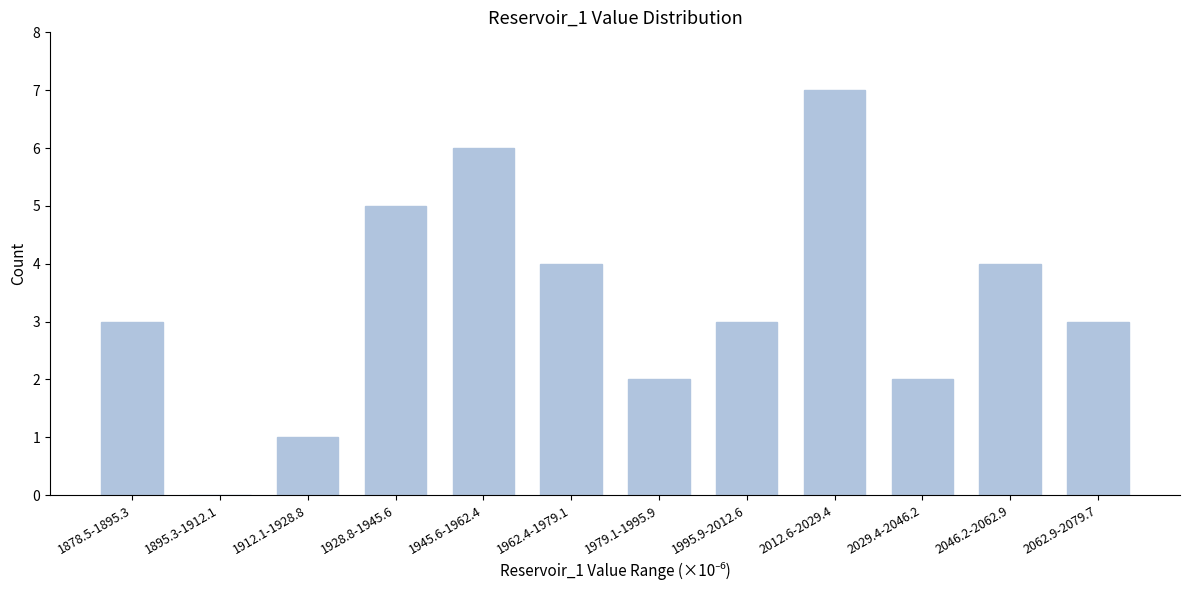

Reading right to left, transcribe all the data shown in this chart.

2062.9-2079.7=3	2046.2-2062.9=4	2029.4-2046.2=2	2012.6-2029.4=7	1995.9-2012.6=3	1979.1-1995.9=2	1962.4-1979.1=4	1945.6-1962.4=6	1928.8-1945.6=5	1912.1-1928.8=1	1895.3-1912.1=0	1878.5-1895.3=3